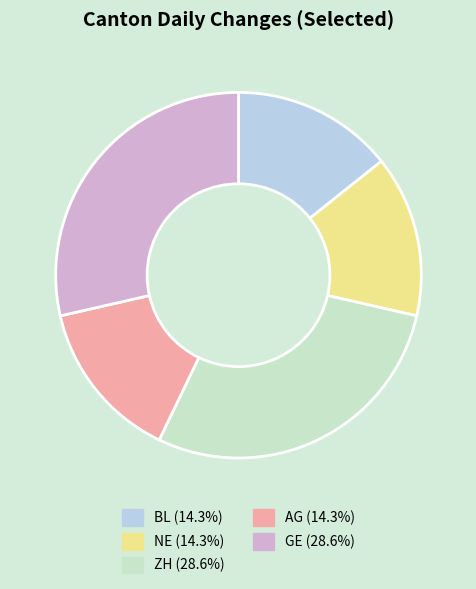

Does any single category account for the majority?

No